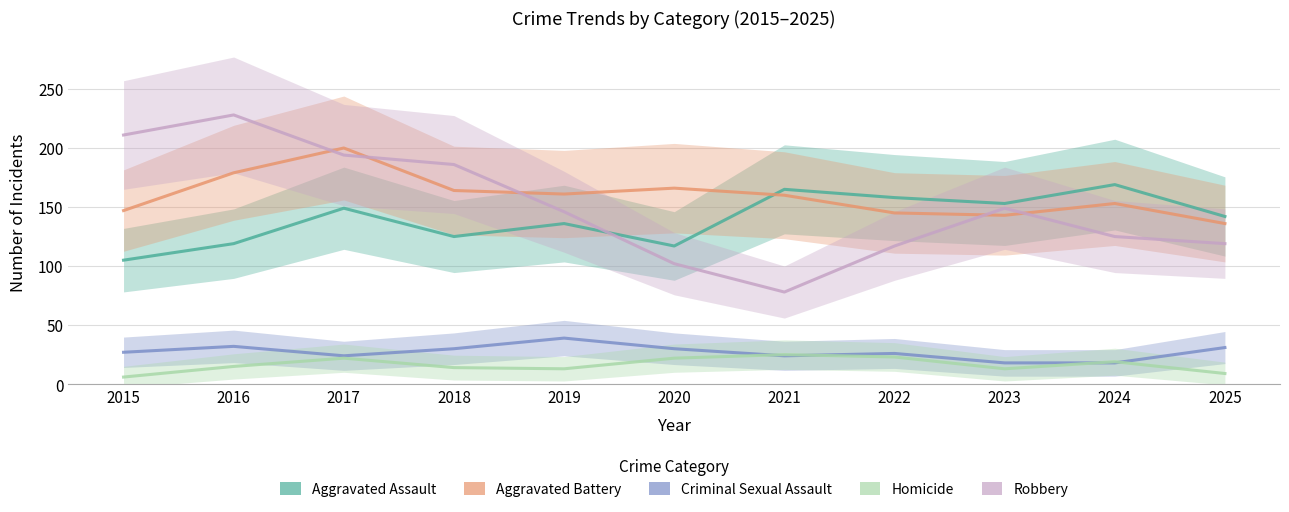

True or false: Homicide and Criminal Sexual Assault cross at least once.

True